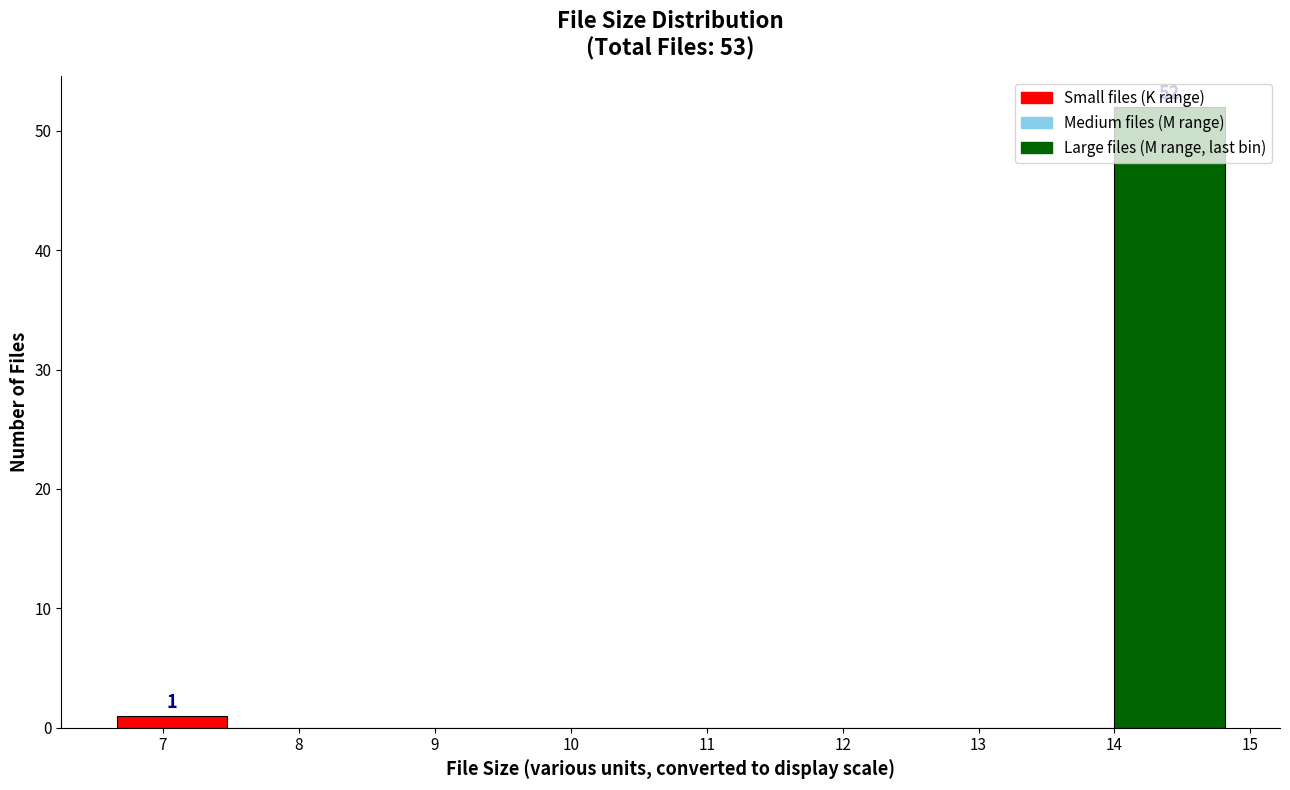

Which range on the x-axis has the tallest bar?

14.0 to 14.8